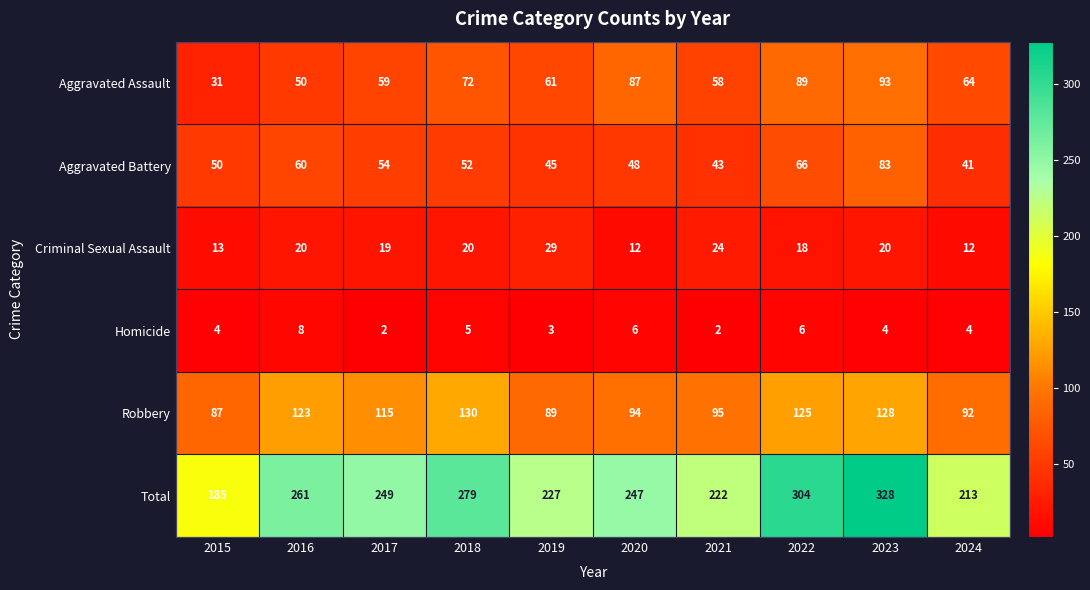

What is the difference between the Homicide values at 2020 and 2017?

4